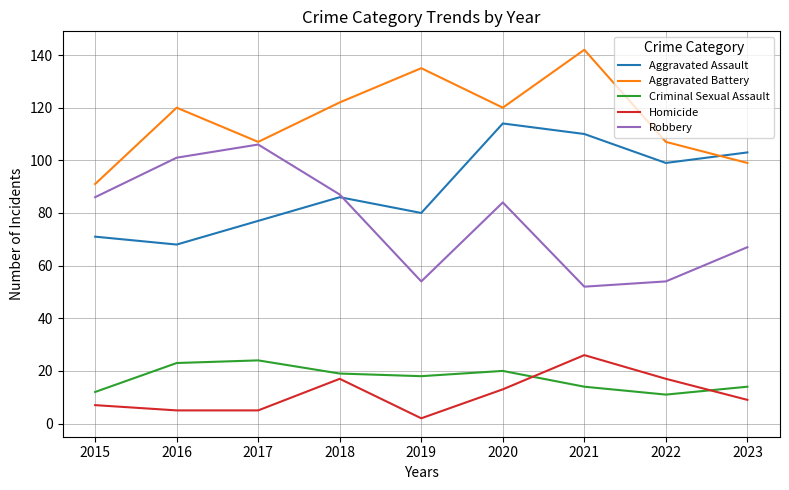

The Robbery series shows 35 at 2022. True or false?

False